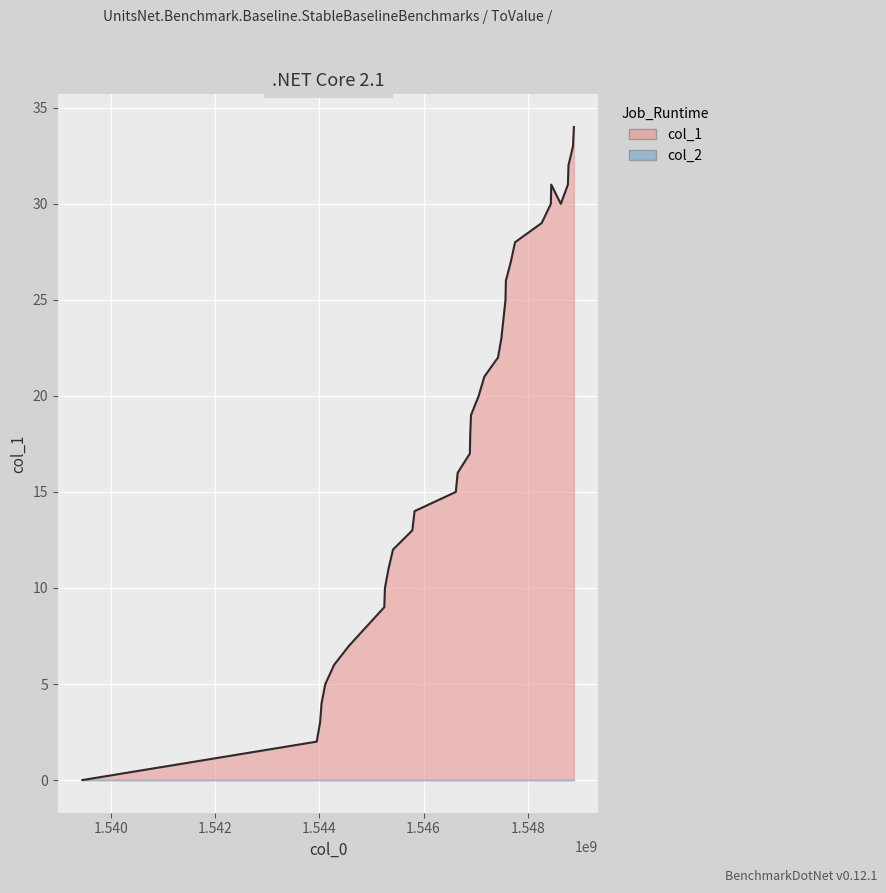

How many positive values are there?

33